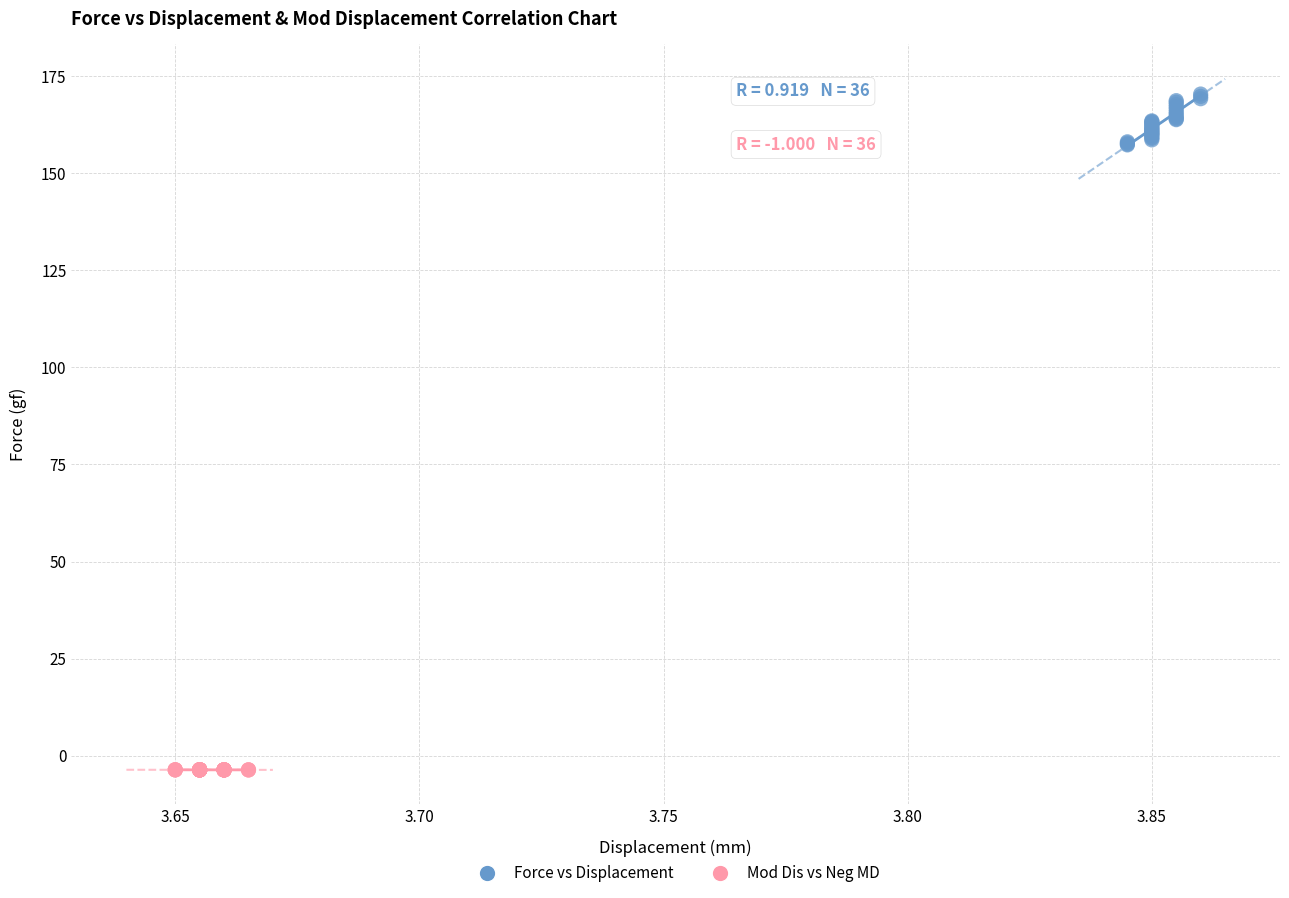

Which series contains the highest Y value?

Force vs Displacement